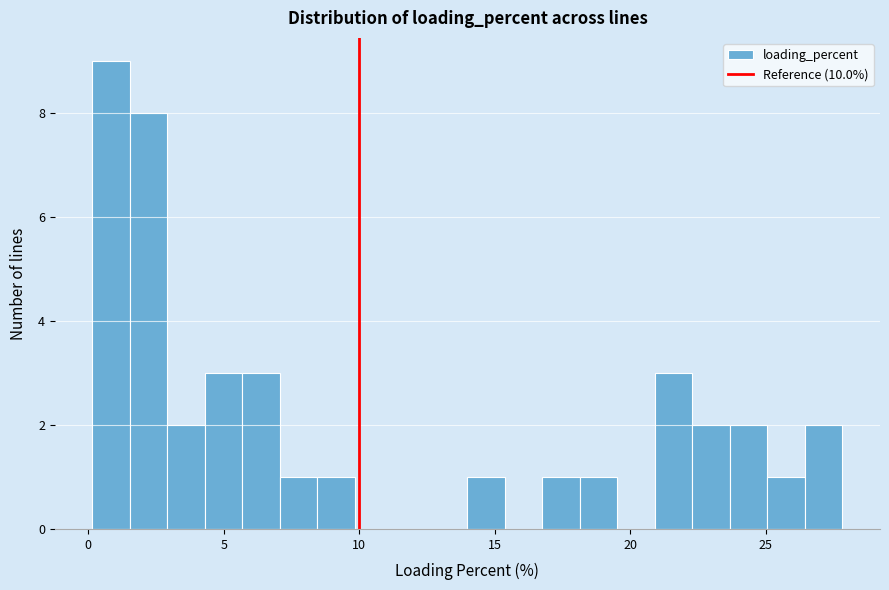

Around what value on the x-axis is the tallest bar? Give the approximate position of its centre, as read against the axis.

1.0